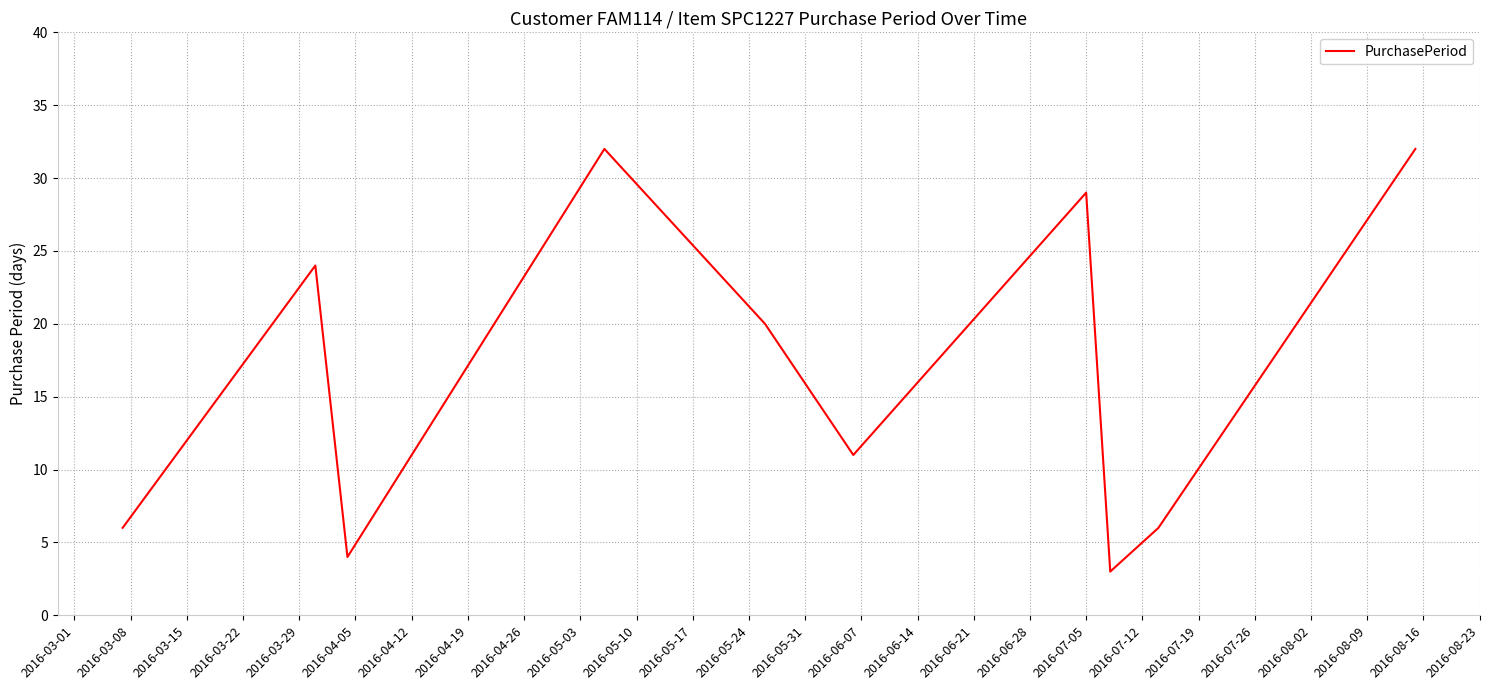

What is the maximum value shown in the chart?

32